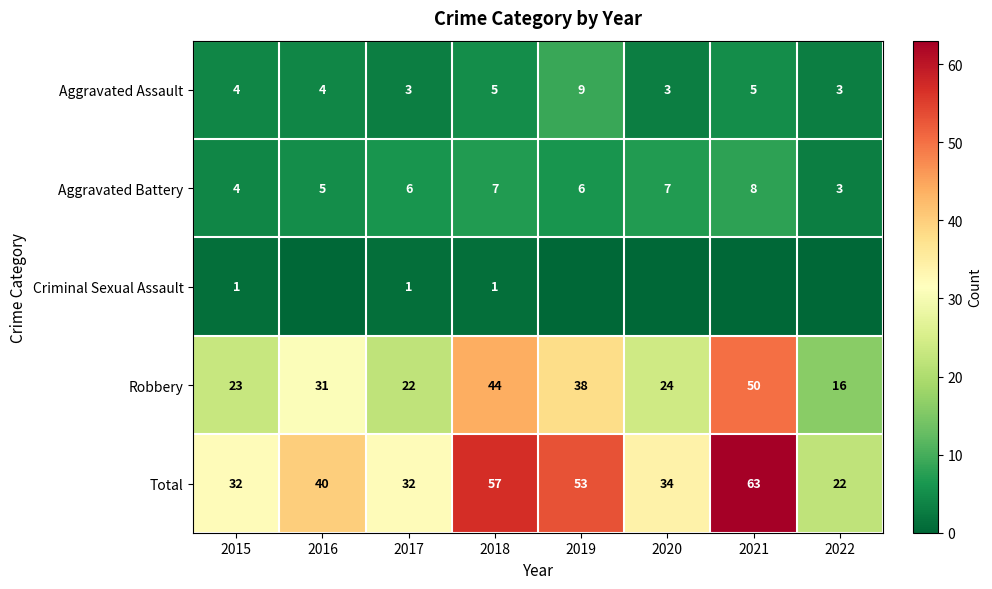

What is the minimum value for Total?

22